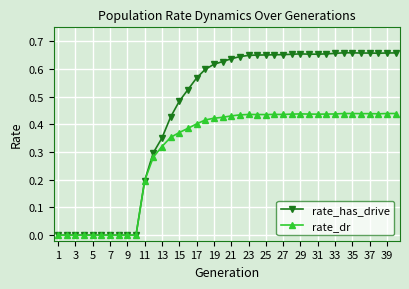

True or false: rate_dr has more than 1 interior local peaks.

True